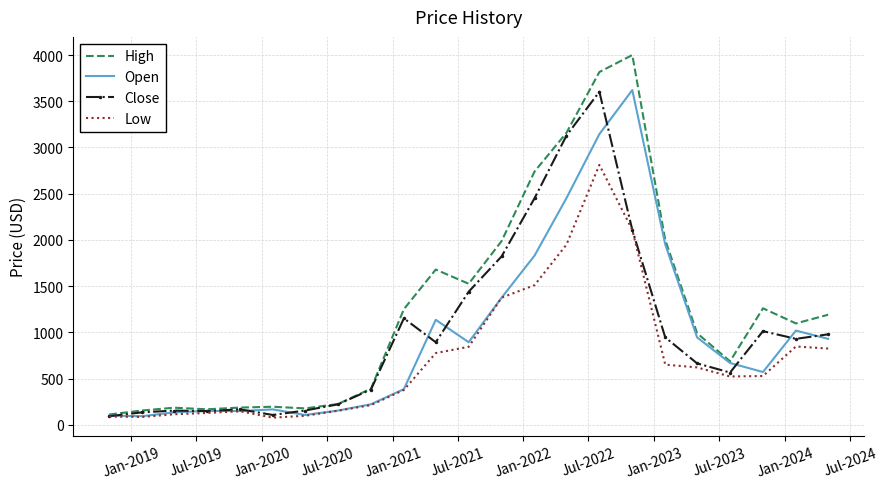

Which series has the widest spread of values?

High